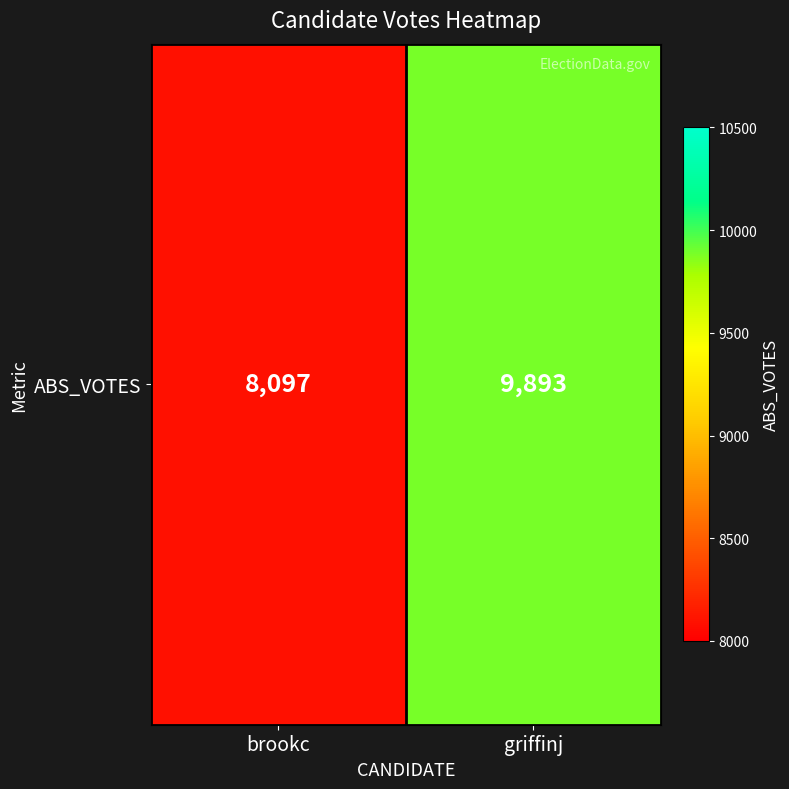

Reading left to right, transcribe all the data shown in this chart.

brookc=8097	griffinj=9893